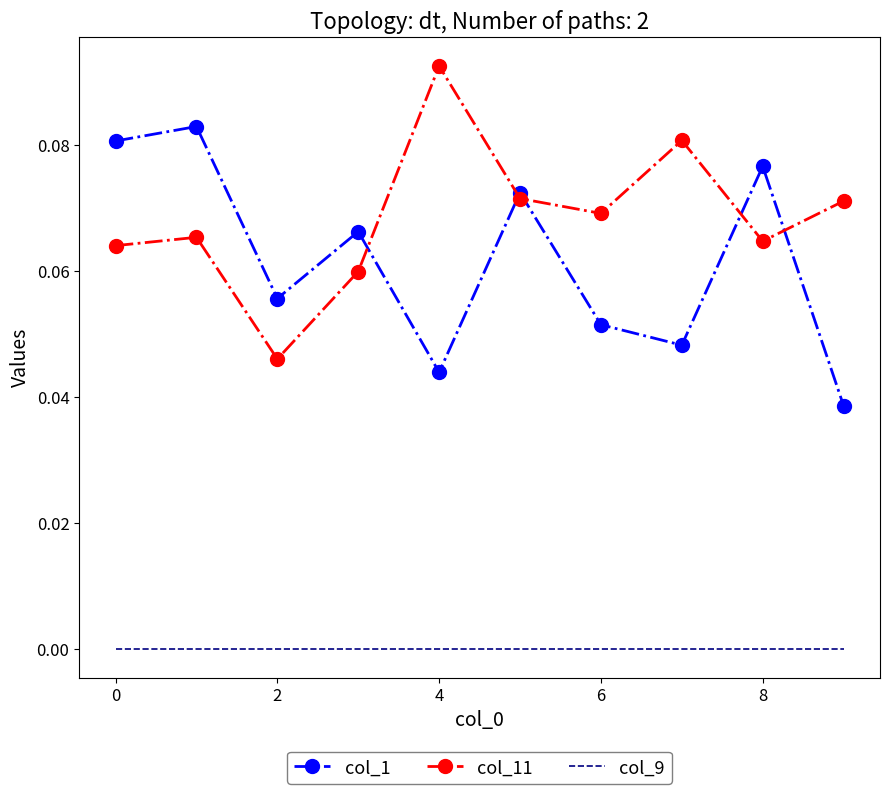

True or false: col_1 and col_9 intersect in this chart.

False